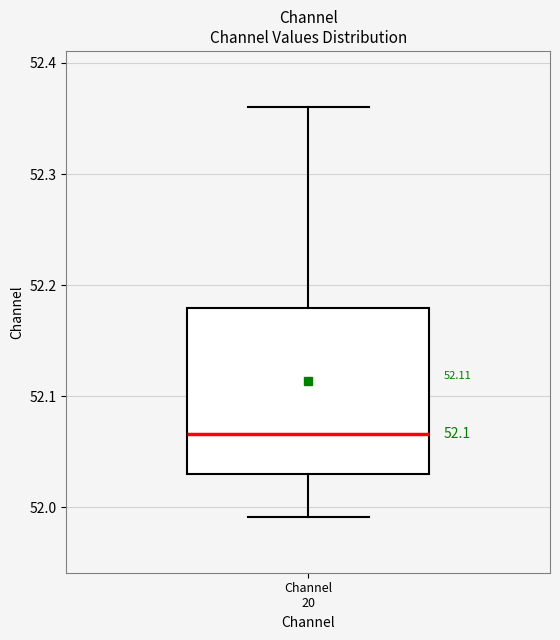

Where does the upper whisker of the box for Channel 20 end on the y-axis? The values are not printed on the chart, so give them approximately, as read against the axis.

52.36